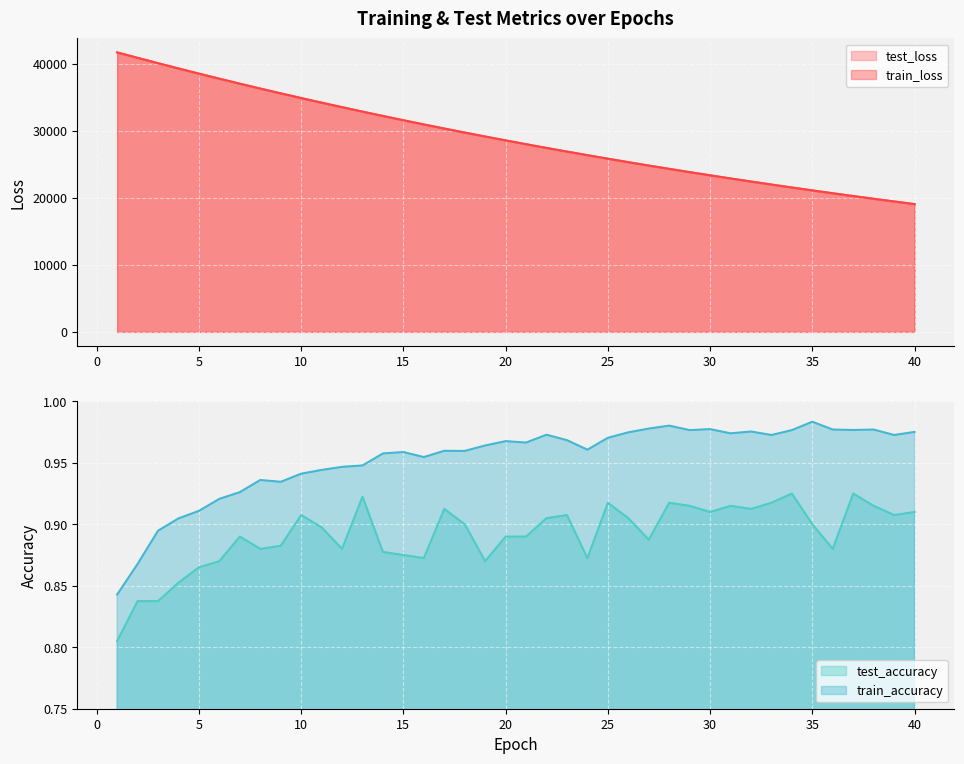

At which category is the sum across all series the highest?

1